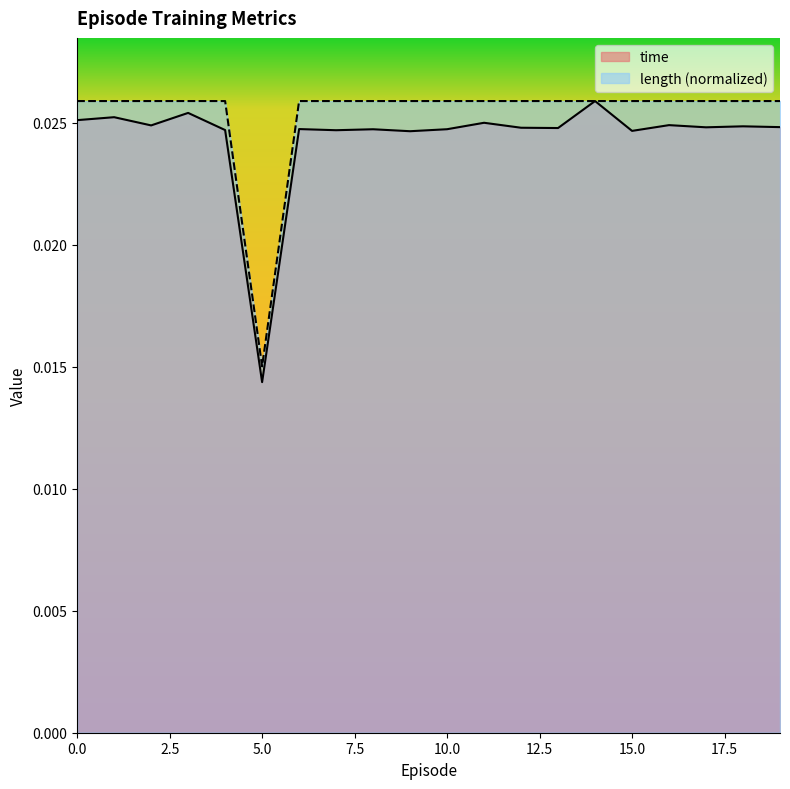

Which series has the largest total across all categories?

length (normalized)